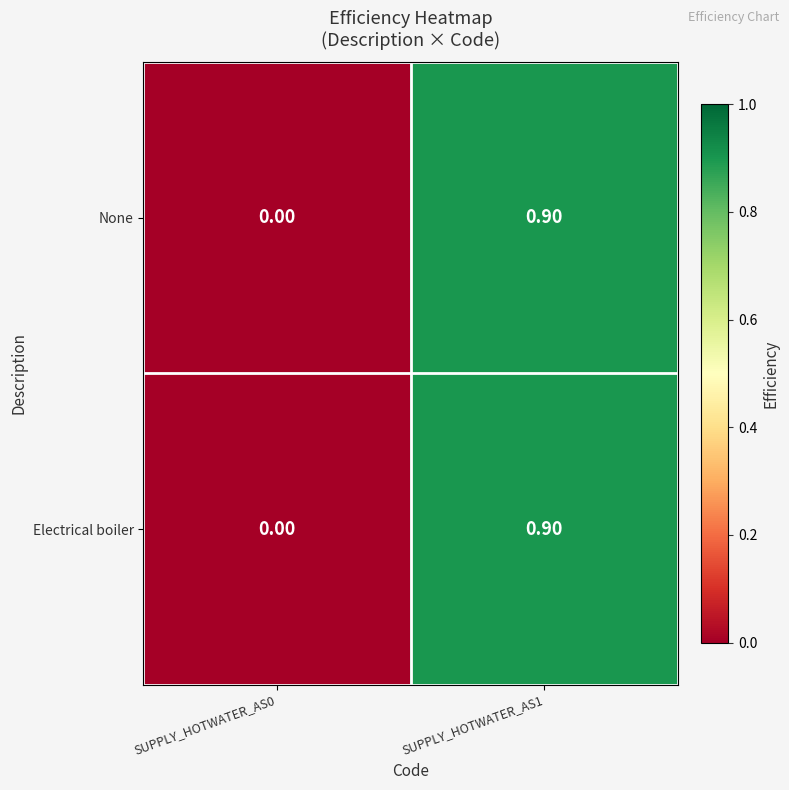

What is the sum of all Electrical boiler values?

0.9